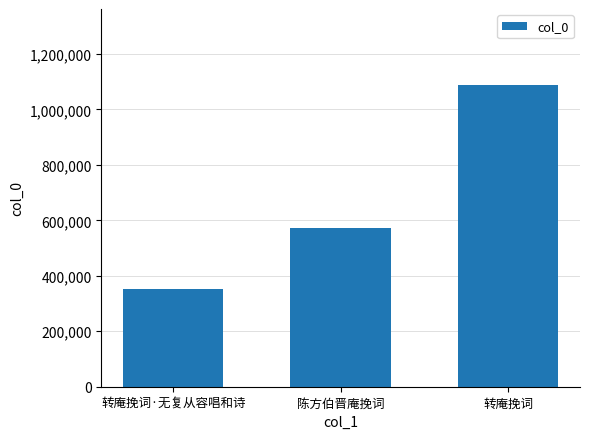

What is the value of the 1st bar from the left?

353682